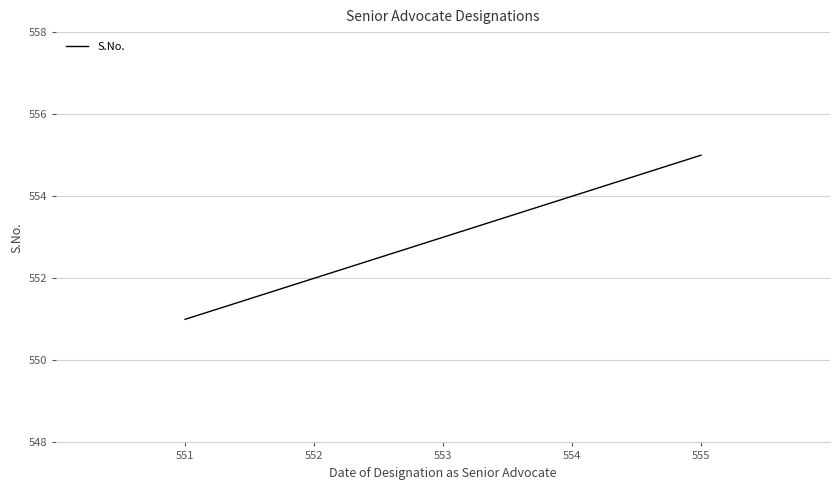

What is the approximate value at 551?

551